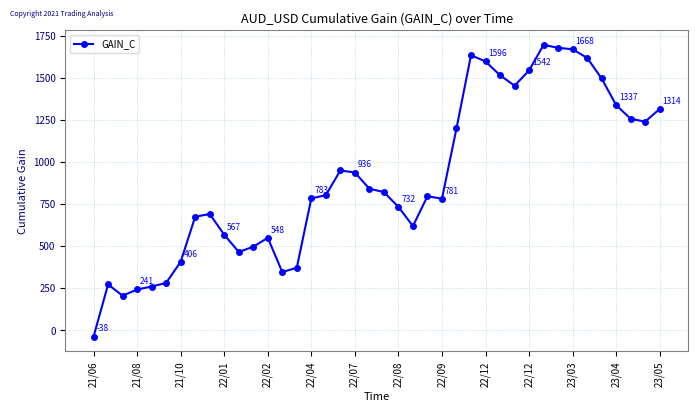

What is the greatest value displayed?

1694.3